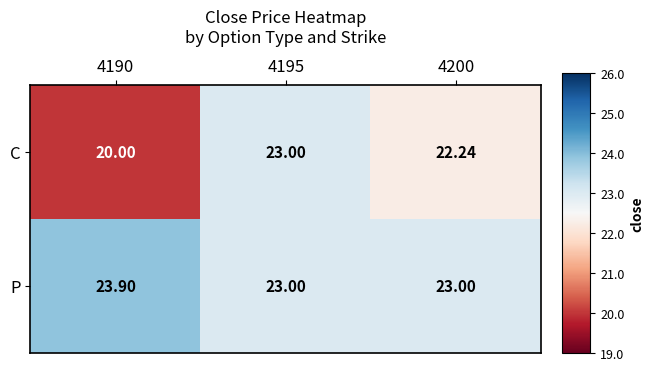

Rank the series by their maximum value, from lowest to highest.

C, P